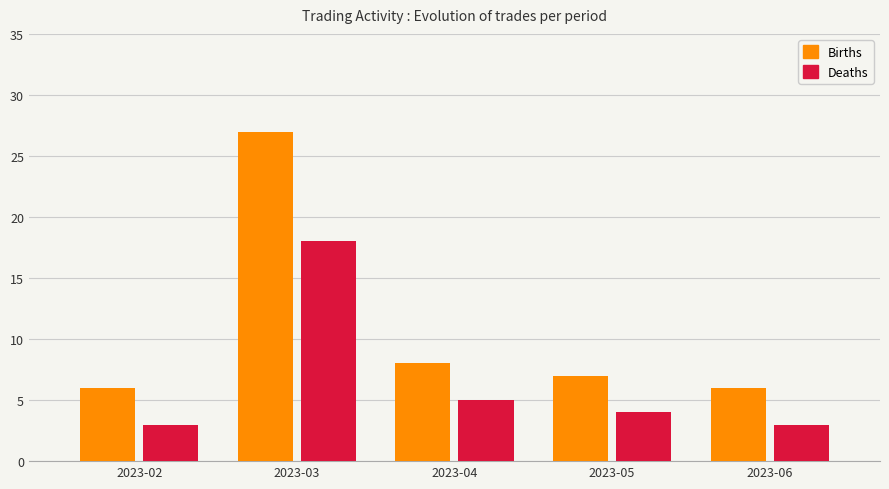

At which label is Deaths closest to 10?

2023-04